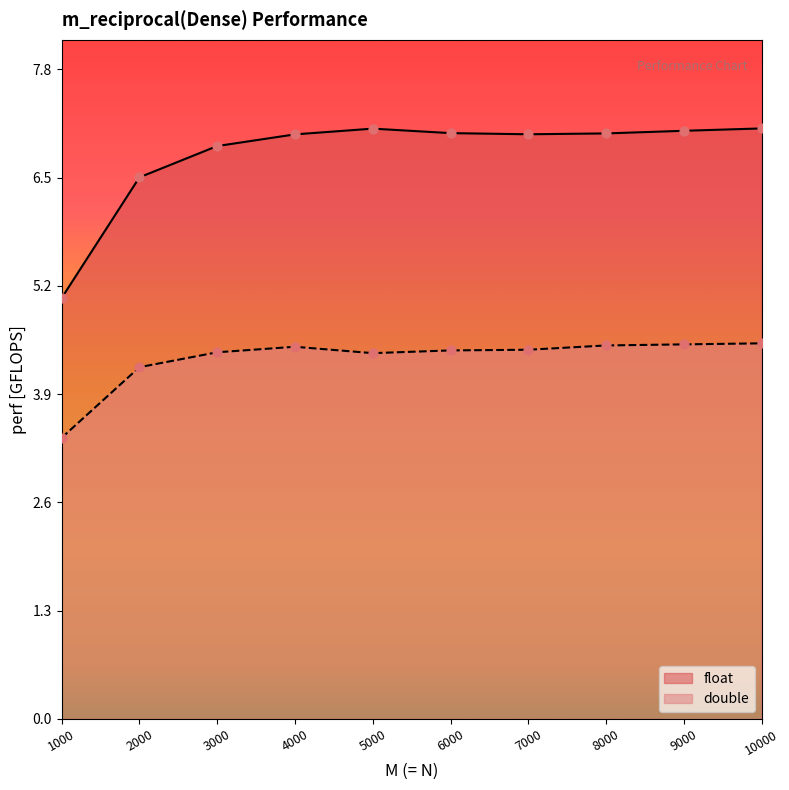

Which series reaches the minimum Y coordinate?

double